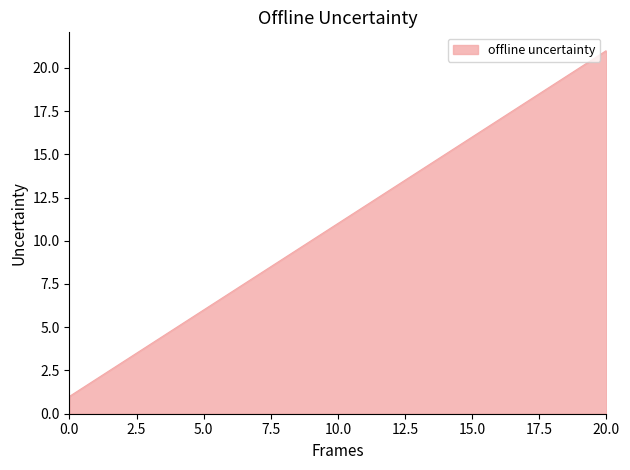

How many lines are shown in the chart?

1